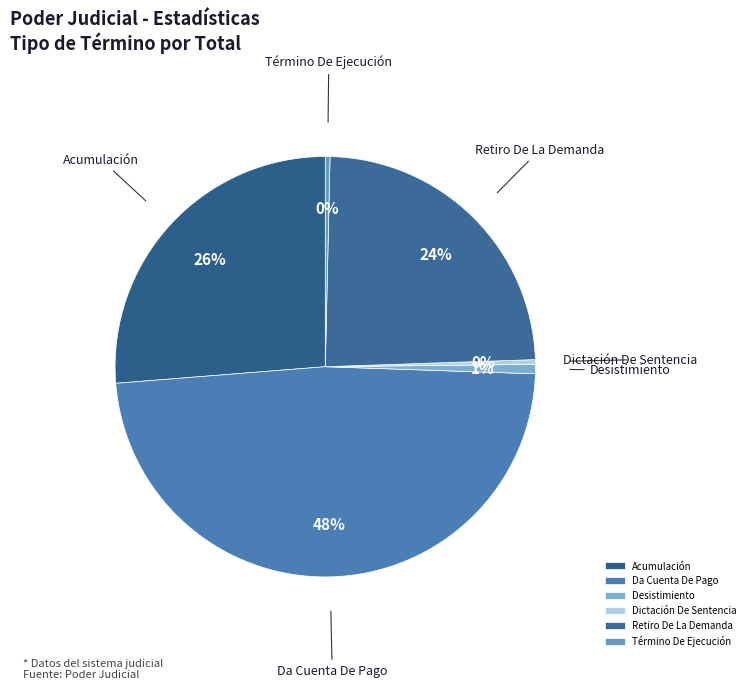

Is Término De Ejecución the majority of the pie?

No